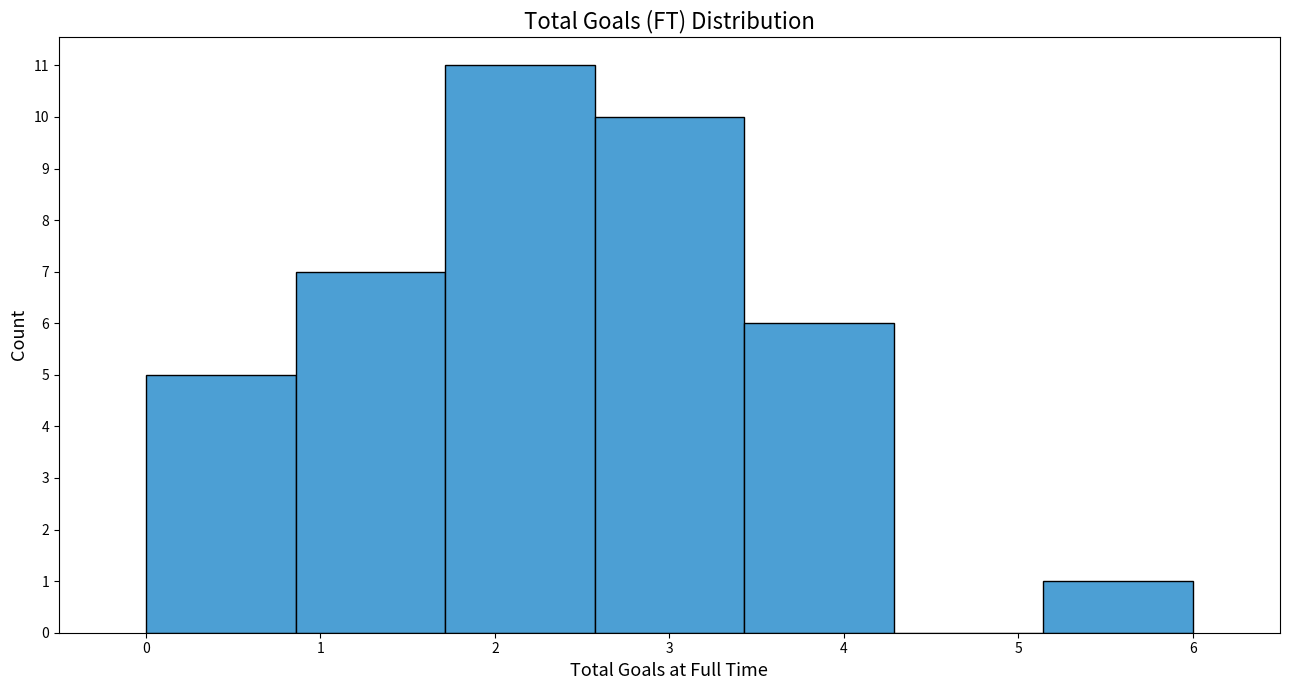

How tall is the bar that spans 0.0 to 0.9 on the x-axis? Neither the bar edges nor the heights are printed on the chart, so give them approximately, as read against the axes.

5